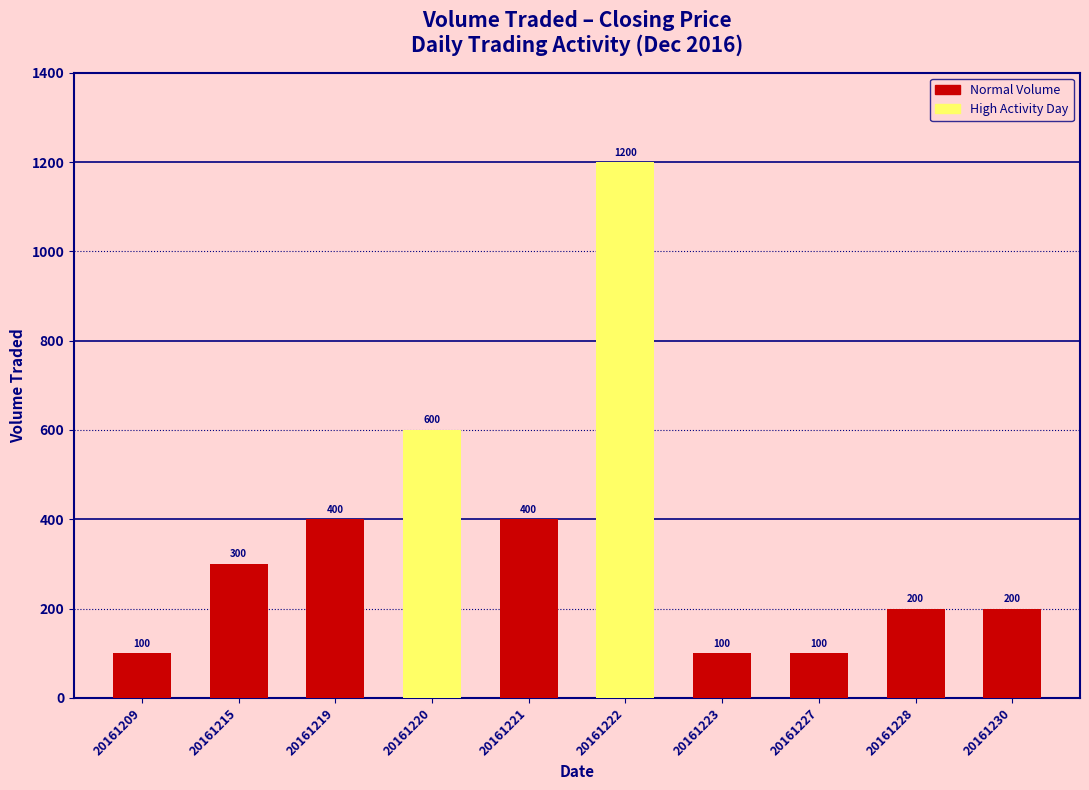

What is the sum of the values at 20161219 and 20161215?

700